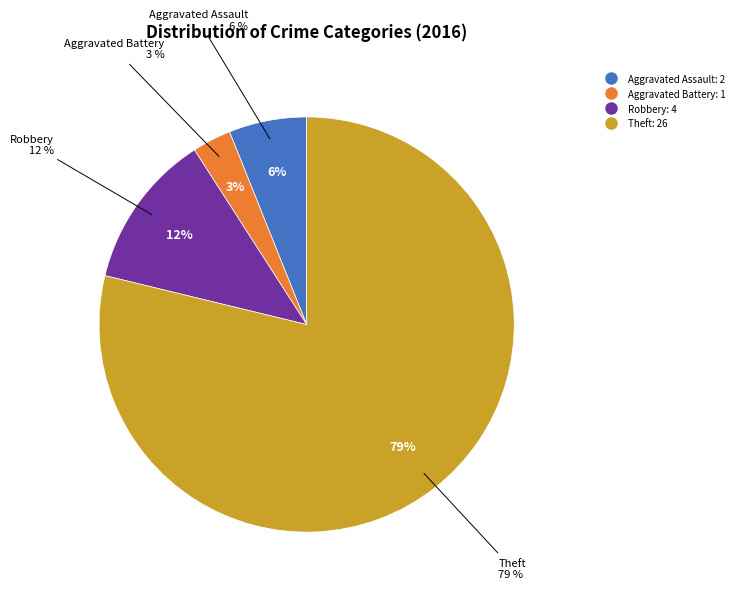

Do Criminal Sexual Assault and Theft together represent more than half of the pie?

Yes